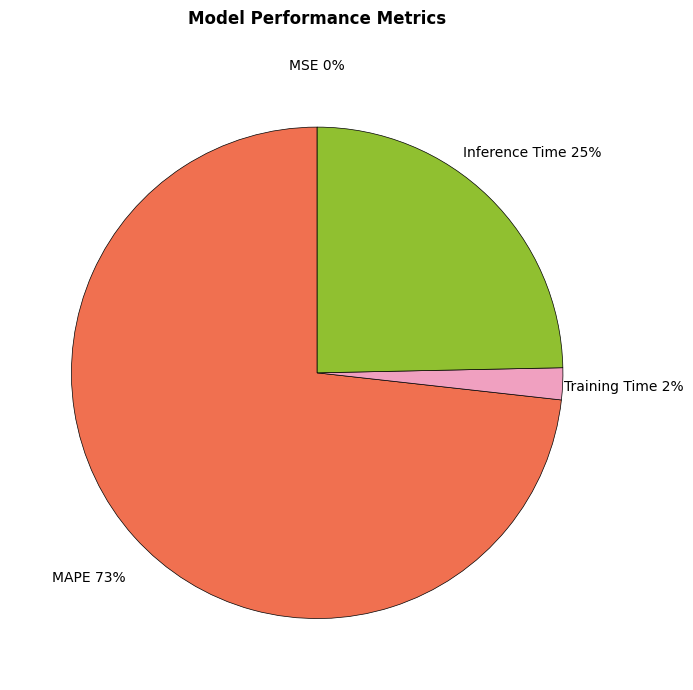

Which has a higher value, MAPE or Training Time?

MAPE